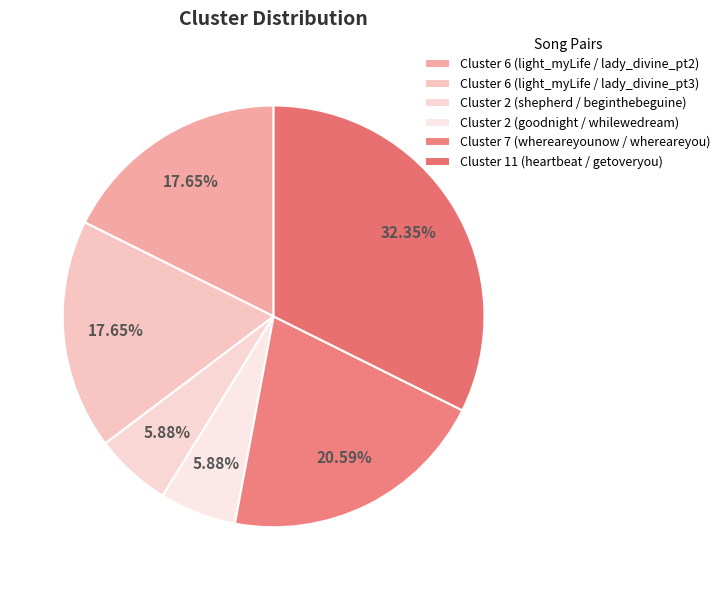

How many slices are in this pie chart?

6